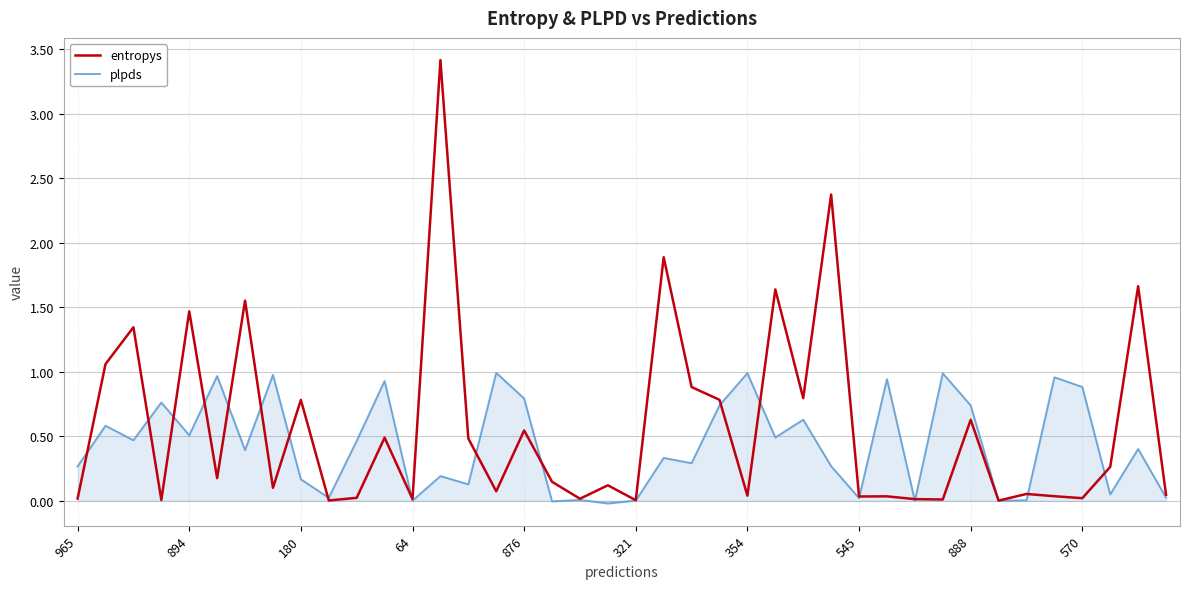

List the series in order of their peak value, lowest first.

plpds, entropys